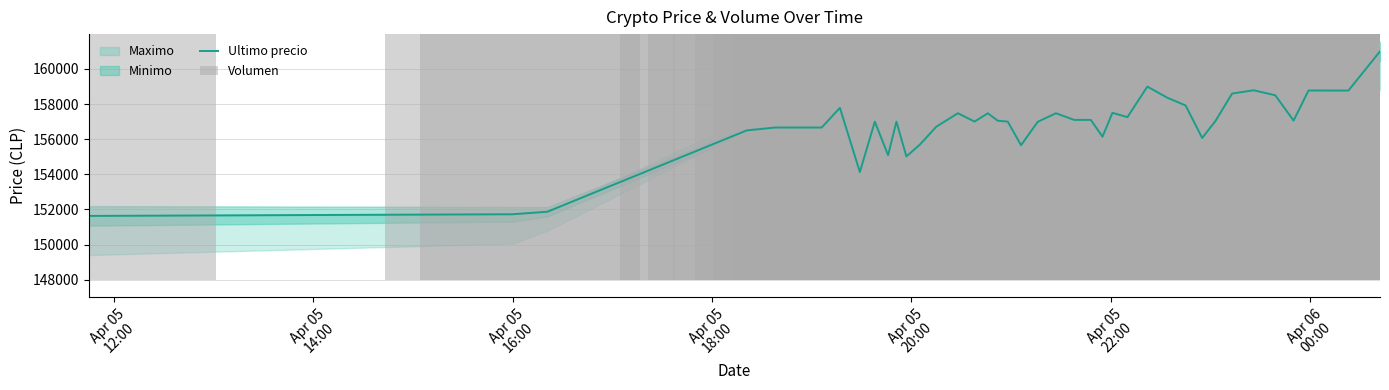

What is the lowest value of the Ultimo precio series?

151633